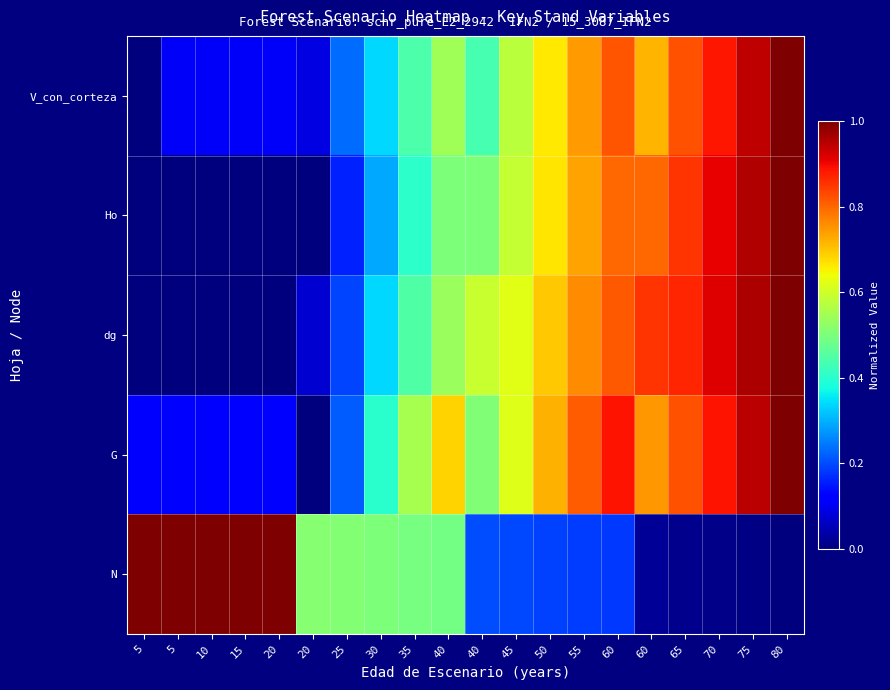

At how many categories does at least one series exceed 0?

20